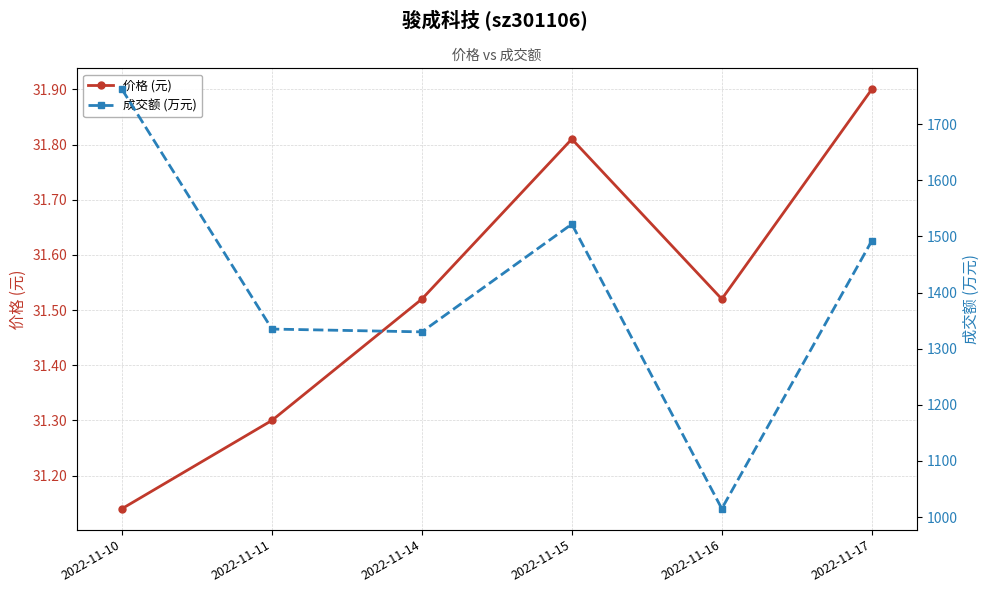

How many 价格 (元) values are between 31 and 32?

6